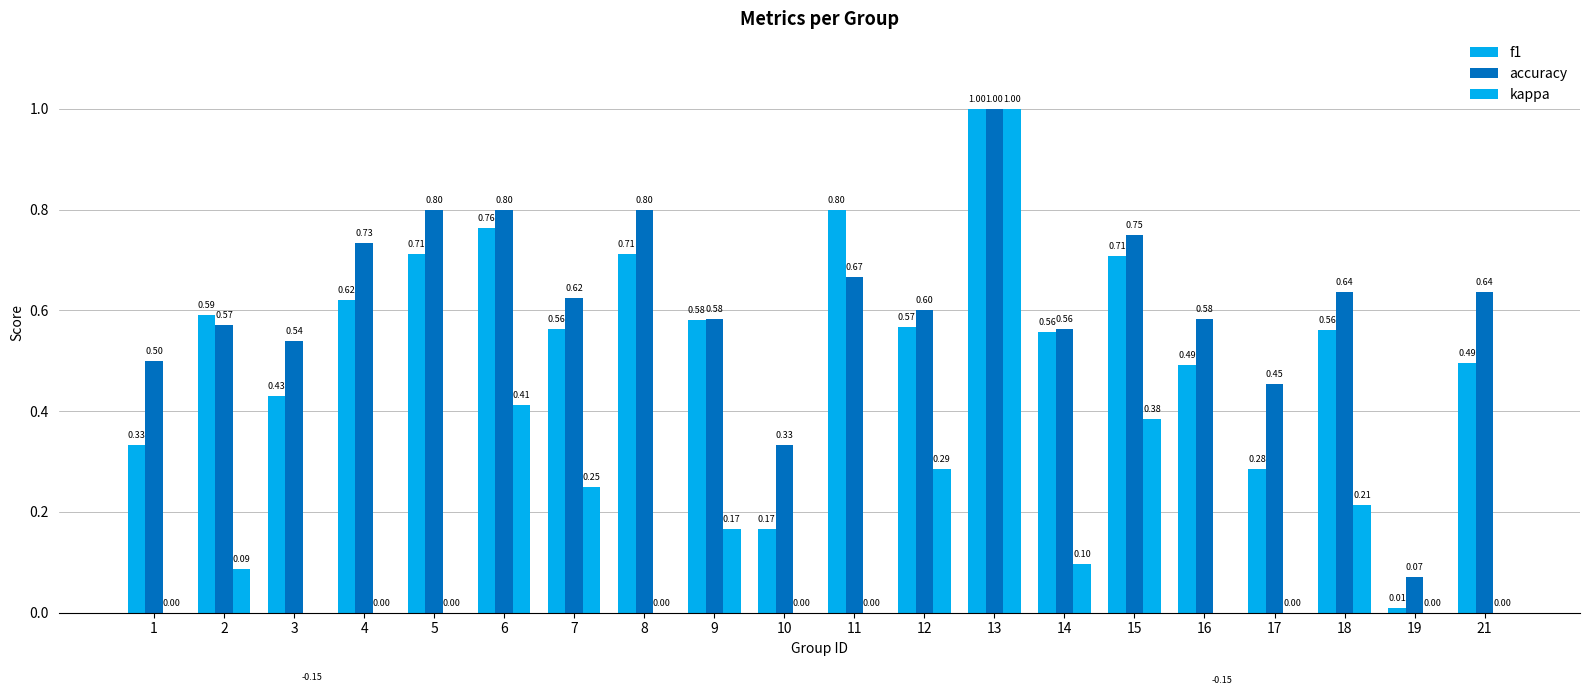

Which series changed the most between 11 and 15?

kappa